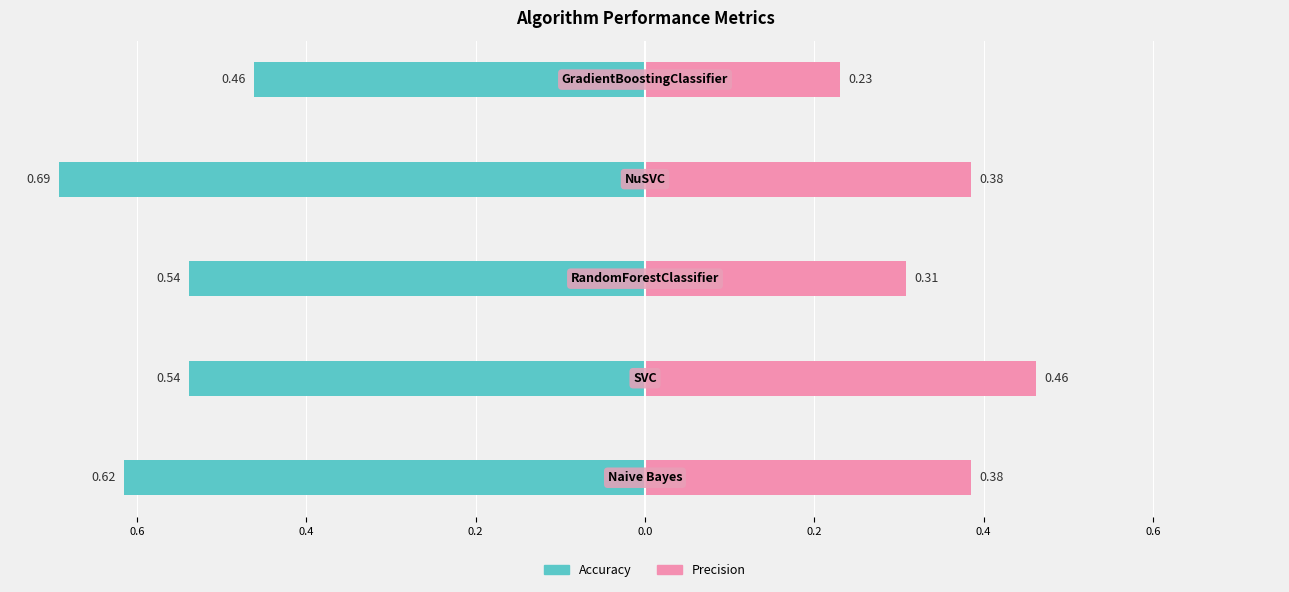

What is the minimum value for Precision?

0.2